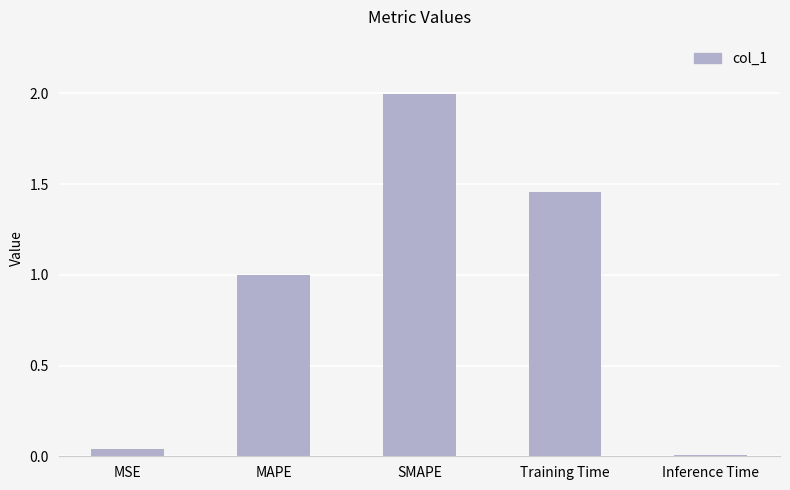

At which label is the value closest to 1?

MAPE